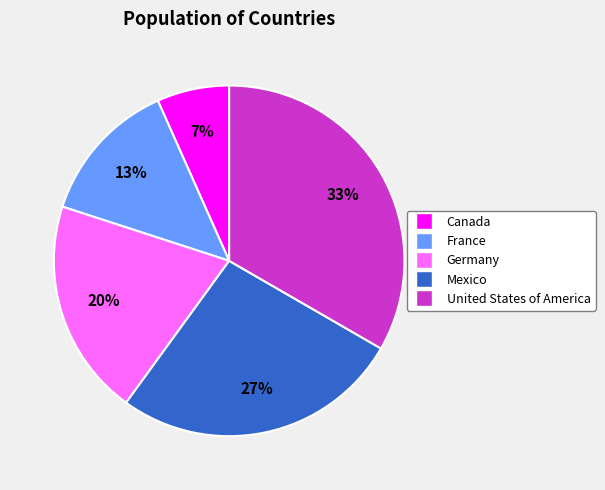

How many segments does this pie chart have?

5